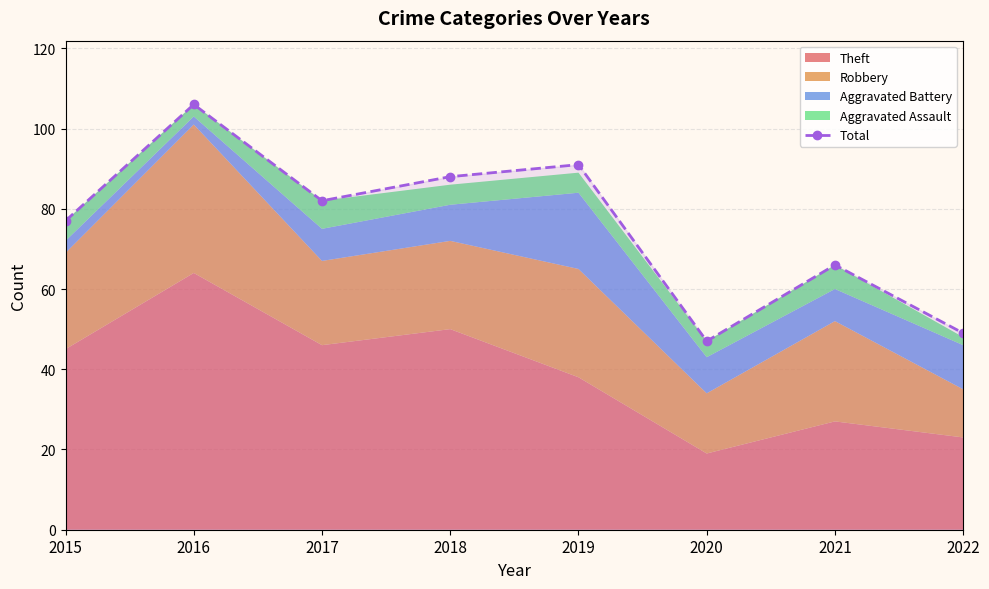

The value at 2020 is 47. True or false?

True